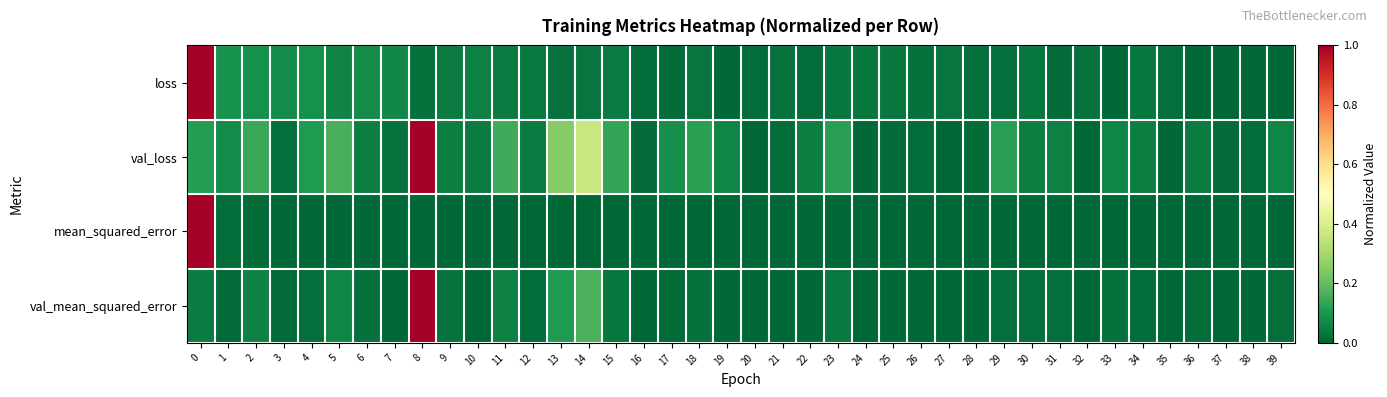

Rank the series by their maximum value, from highest to lowest.

loss, val_loss, mean_squared_error, val_mean_squared_error